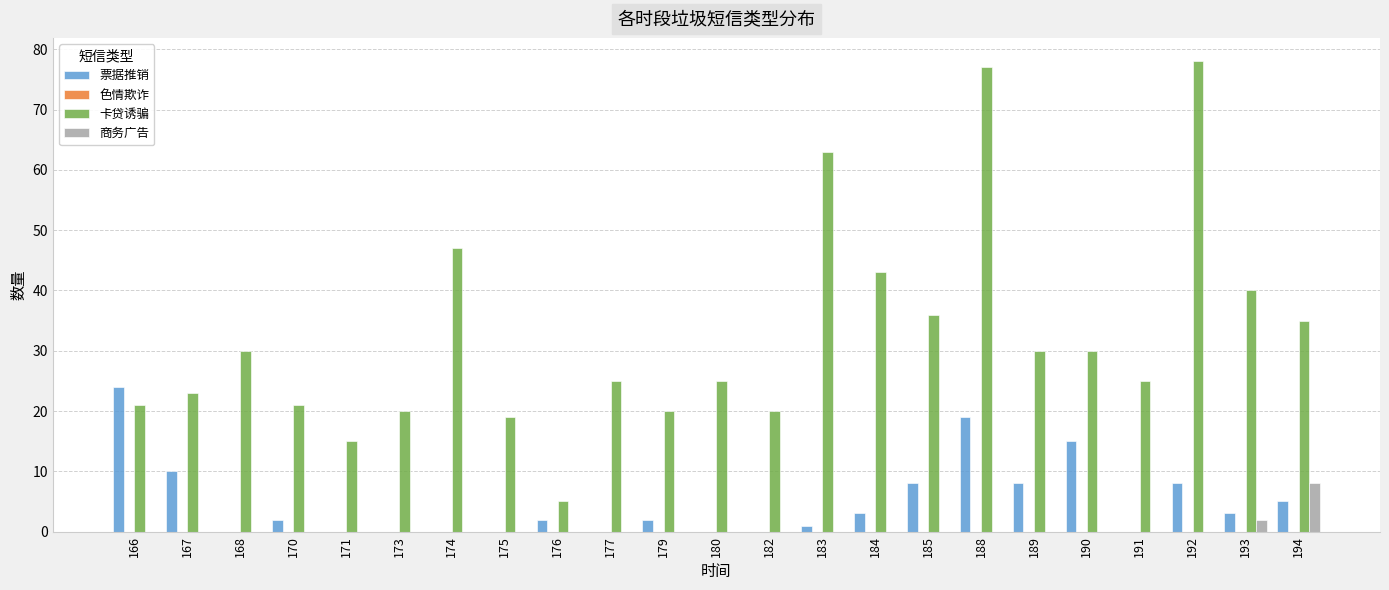

Which series has the largest total across all categories?

卡贷诱骗